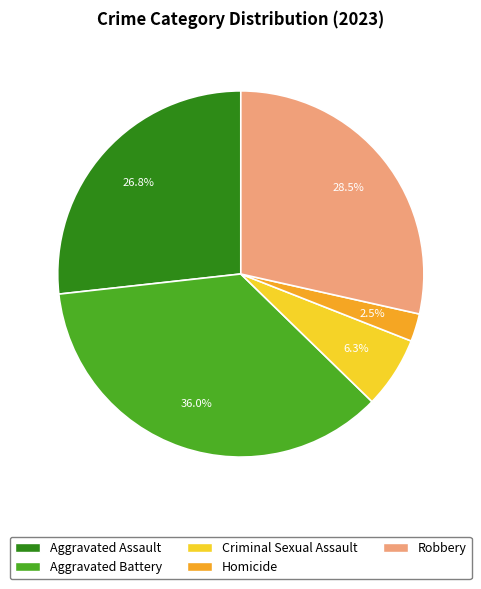

Rank the categories by value from highest to lowest.

Aggravated Battery, Robbery, Aggravated Assault, Criminal Sexual Assault, Homicide